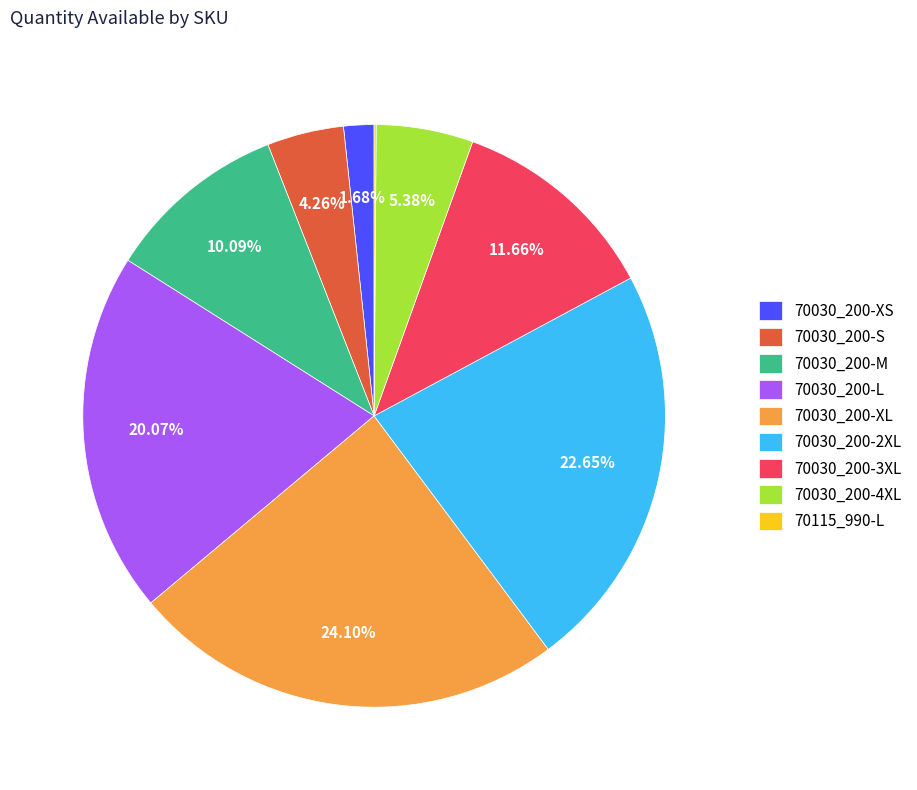

Is there any slice that represents more than half of the pie?

No